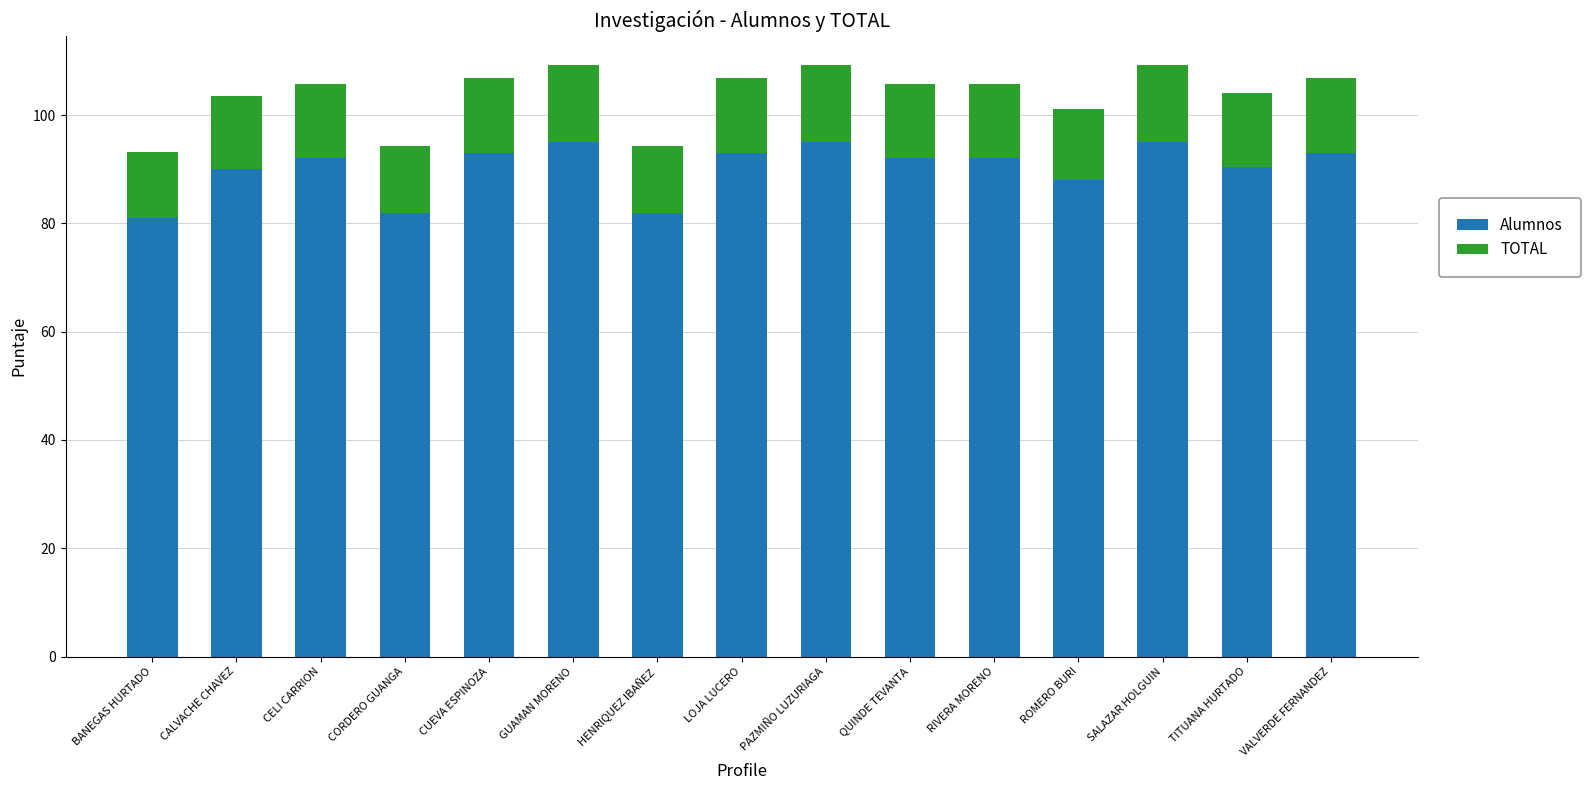

How many distinct data groups are displayed?

2